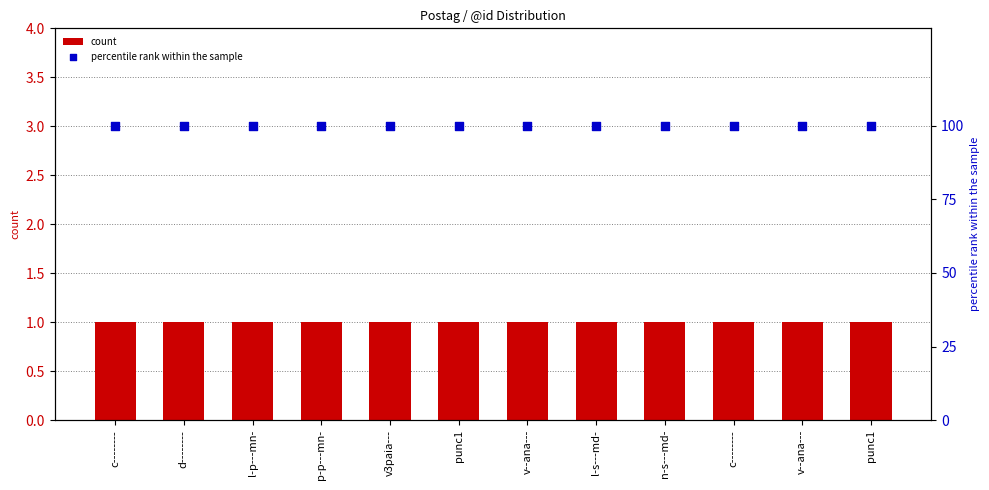

What is the total value across all series at l-s---md-?

101